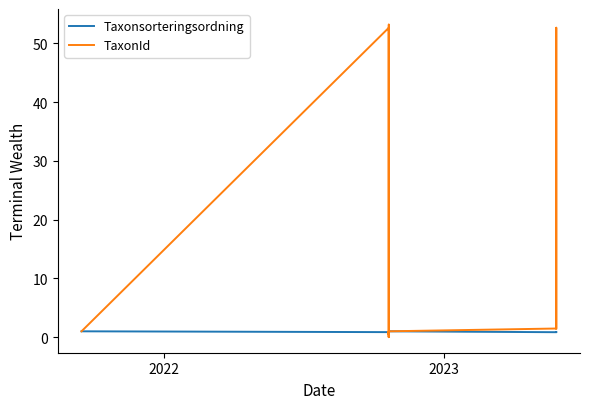

At how many categories does at least one series exceed 43?

3